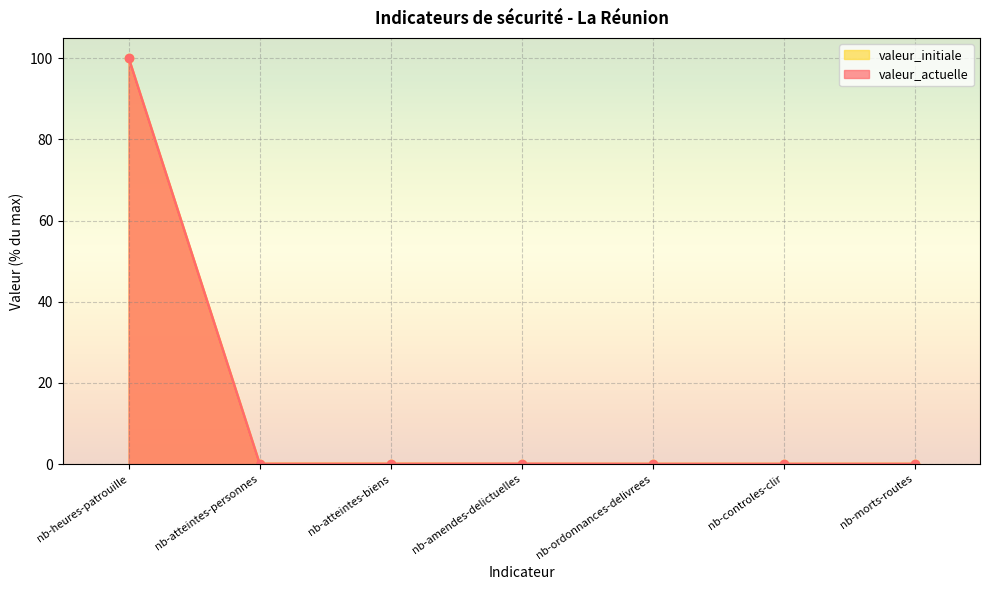

Reading left to right, transcribe all the data shown in this chart.

valeur_actuelle: nb-heures-patrouille=100.0	nb-atteintes-personnes=0.0	nb-atteintes-biens=0.0	nb-amendes-delictuelles=0.0	nb-ordonnances-delivrees=0.0	nb-controles-clir=0.0	nb-morts-routes=0.0
valeur_initiale: nb-heures-patrouille=100.0	nb-atteintes-personnes=0.0	nb-atteintes-biens=0.0	nb-amendes-delictuelles=0.0	nb-ordonnances-delivrees=0.0	nb-controles-clir=0.0	nb-morts-routes=0.0